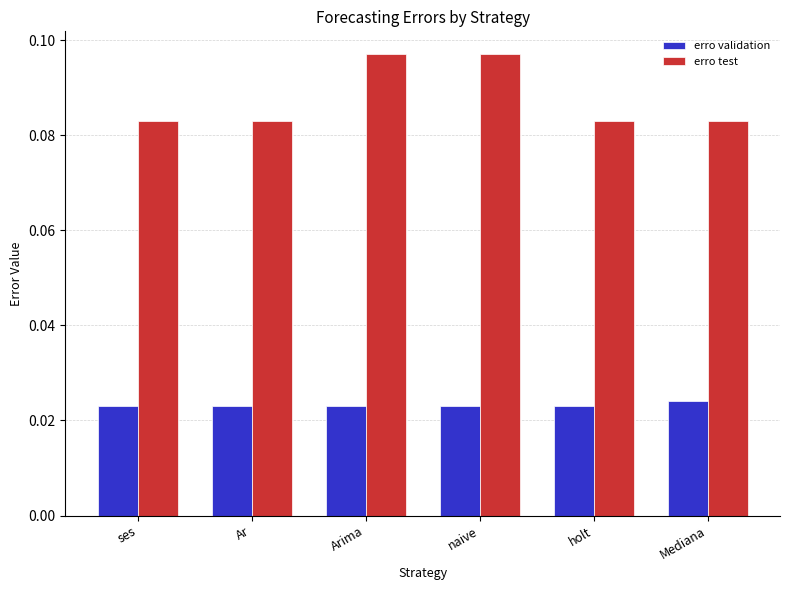

Count the erro validation values in the range 0 to 1.

6